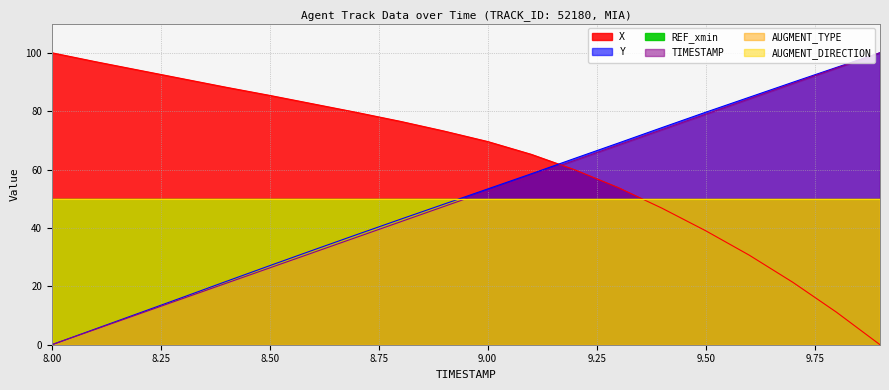

What is the approximate value of X at 9.6?

30.7